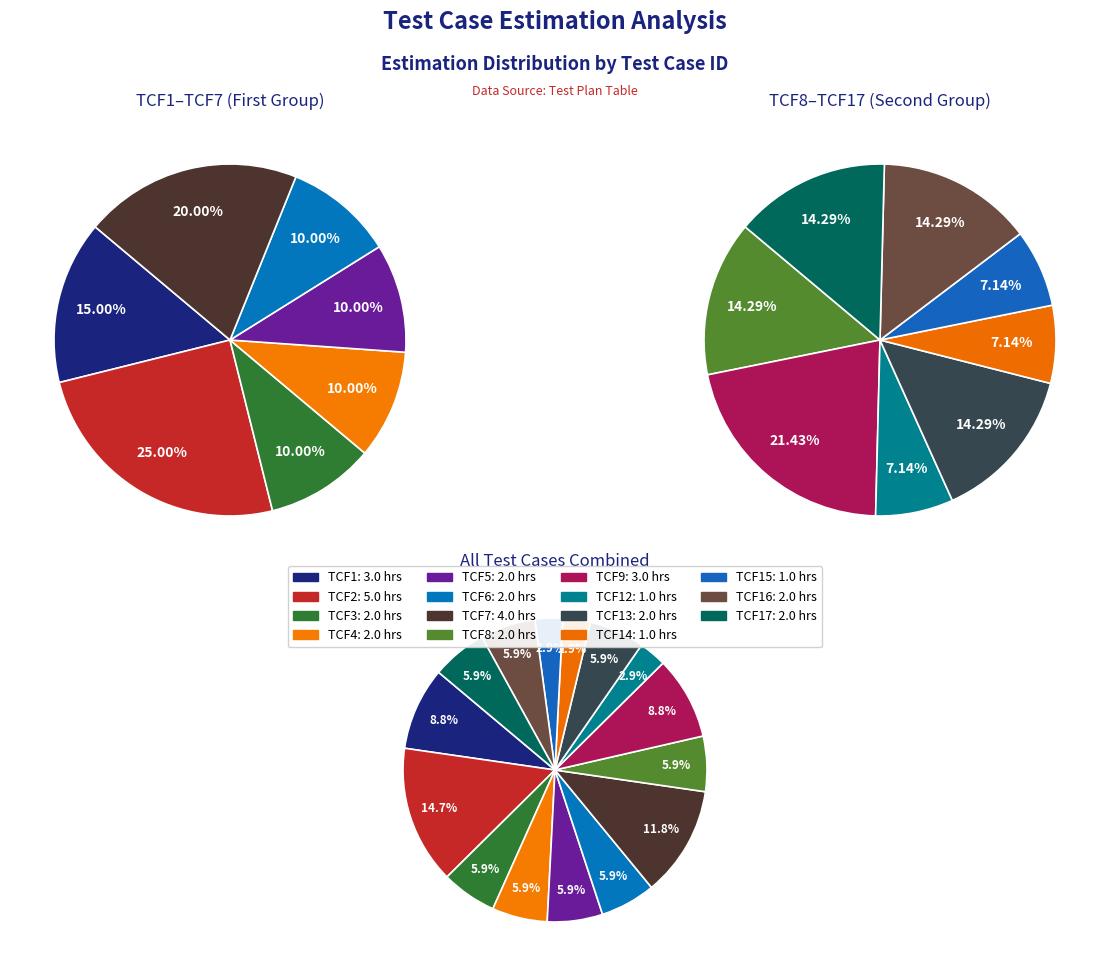

Rank the categories by value from highest to lowest.

TCF2, TCF7, TCF1, TCF9, TCF3, TCF4, TCF5, TCF6, TCF8, TCF13, TCF16, TCF17, TCF12, TCF14, TCF15